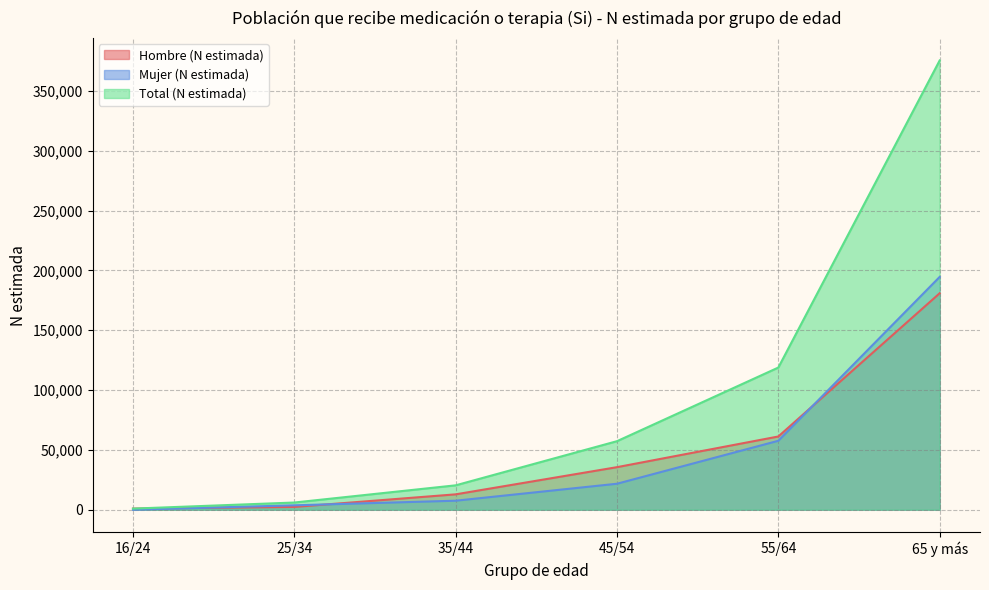

Reading left to right, list all the values displayed in this chart.

Hombre (N estimada): 932	2332	12858	35576	61217	180928
Mujer (N estimada): 0	3686	7535	21719	57631	194605
Total (N estimada): 932	6018	20394	57295	118848	375533